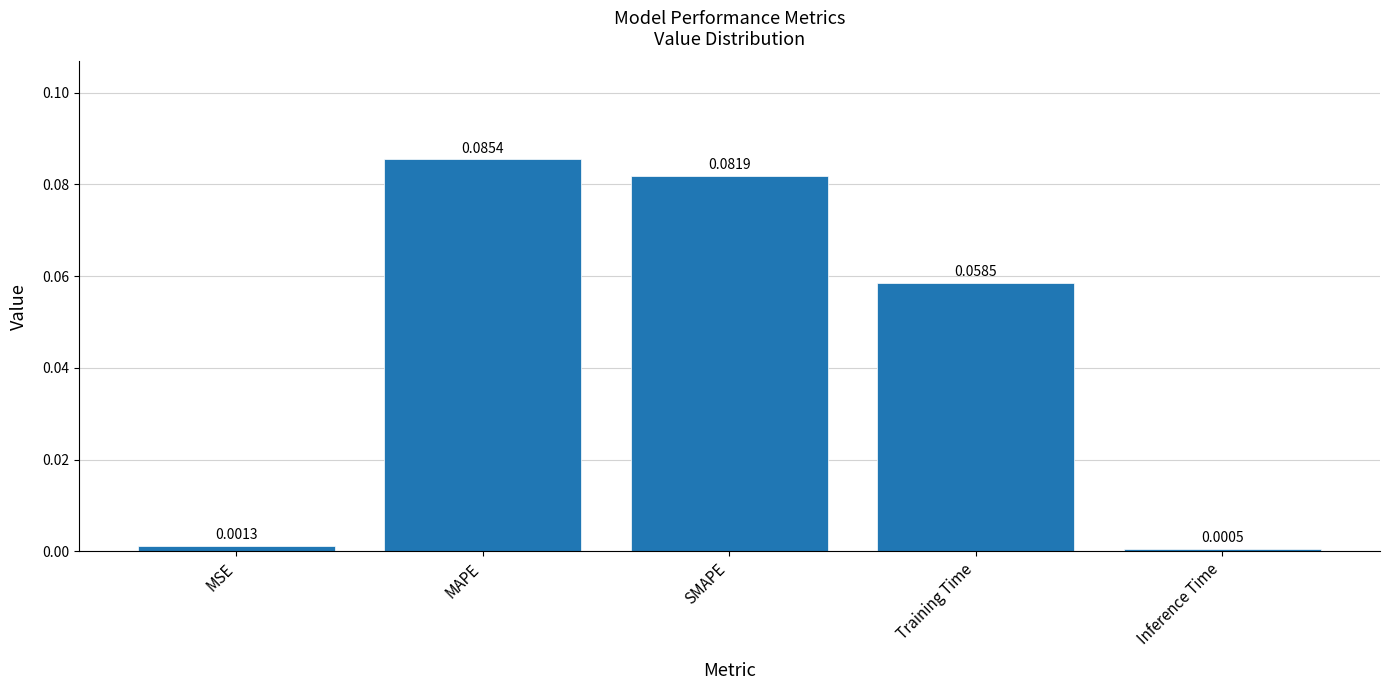

Which has a higher value, SMAPE or Inference Time?

SMAPE